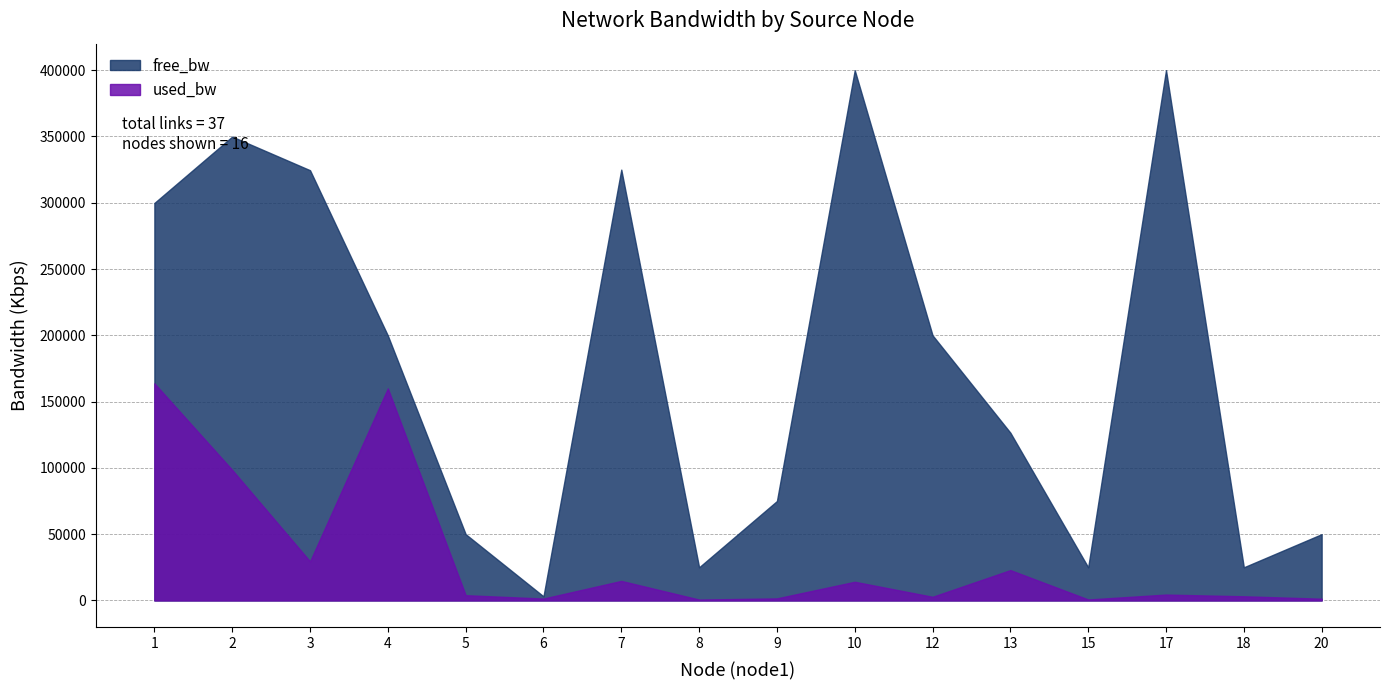

How many data points in free_bw are above 199839?

8